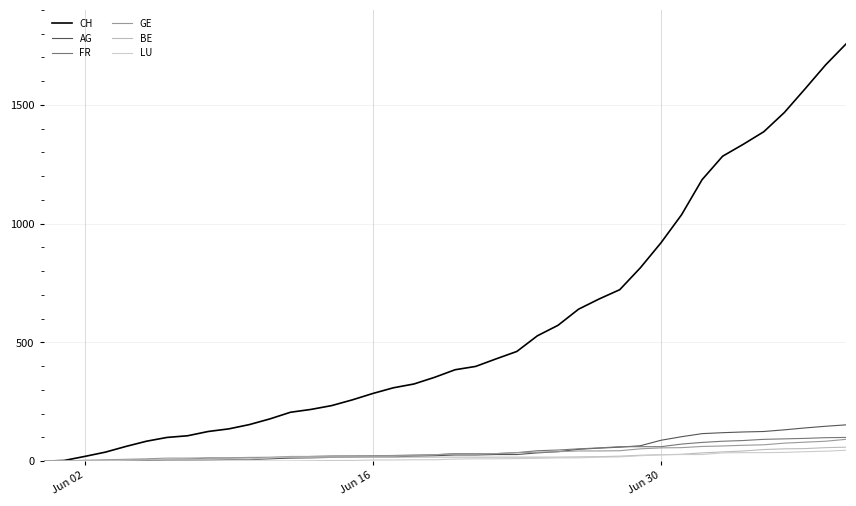

How many lines are shown in the chart?

6